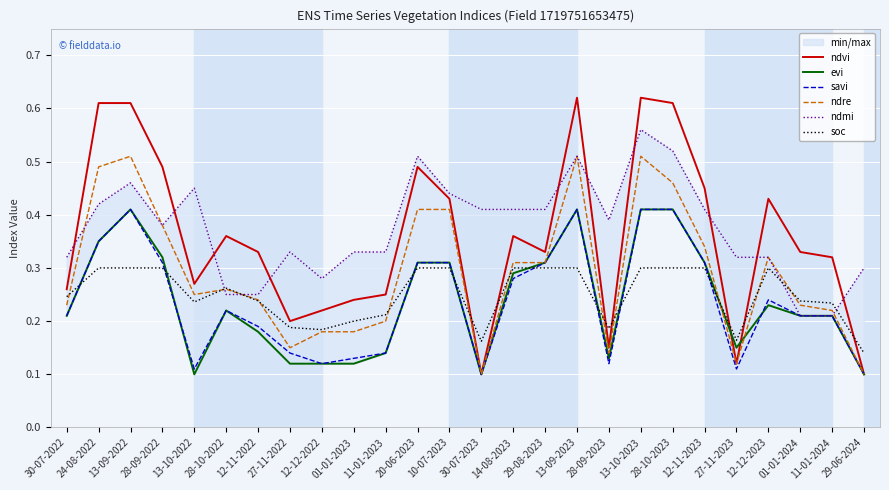

How many evi values are between 0 and 1?

26